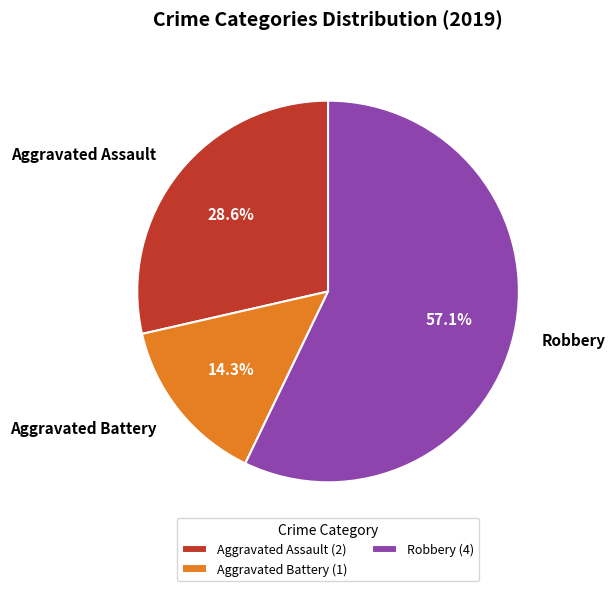

What percentage is NOT represented by Aggravated Assault?

71.4%